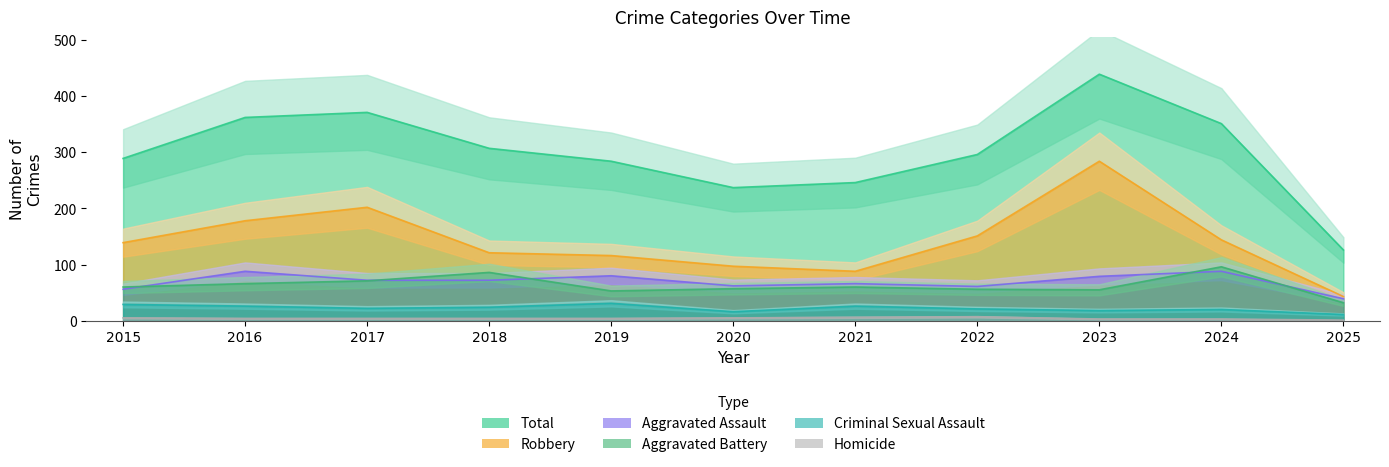

Reading left to right, list all the values displayed in this chart.

Aggravated Assault: 2015=56	2016=88	2017=72	2018=72	2019=80	2020=62	2021=66	2022=61	2023=79	2024=88	2025=39
Aggravated Battery: 2015=60	2016=66	2017=71	2018=86	2019=53	2020=57	2021=60	2022=56	2023=55	2024=96	2025=32
Criminal Sexual Assault: 2015=29	2016=26	2017=22	2018=24	2019=31	2020=16	2021=26	2022=21	2023=18	2024=20	2025=11
Homicide: 2015=5	2016=4	2017=4	2018=4	2019=4	2020=5	2021=6	2022=7	2023=3	2024=3	2025=1
Robbery: 2015=139	2016=178	2017=202	2018=121	2019=116	2020=97	2021=88	2022=151	2023=284	2024=144	2025=43
Total: 2015=289	2016=362	2017=371	2018=307	2019=284	2020=237	2021=246	2022=296	2023=439	2024=351	2025=126